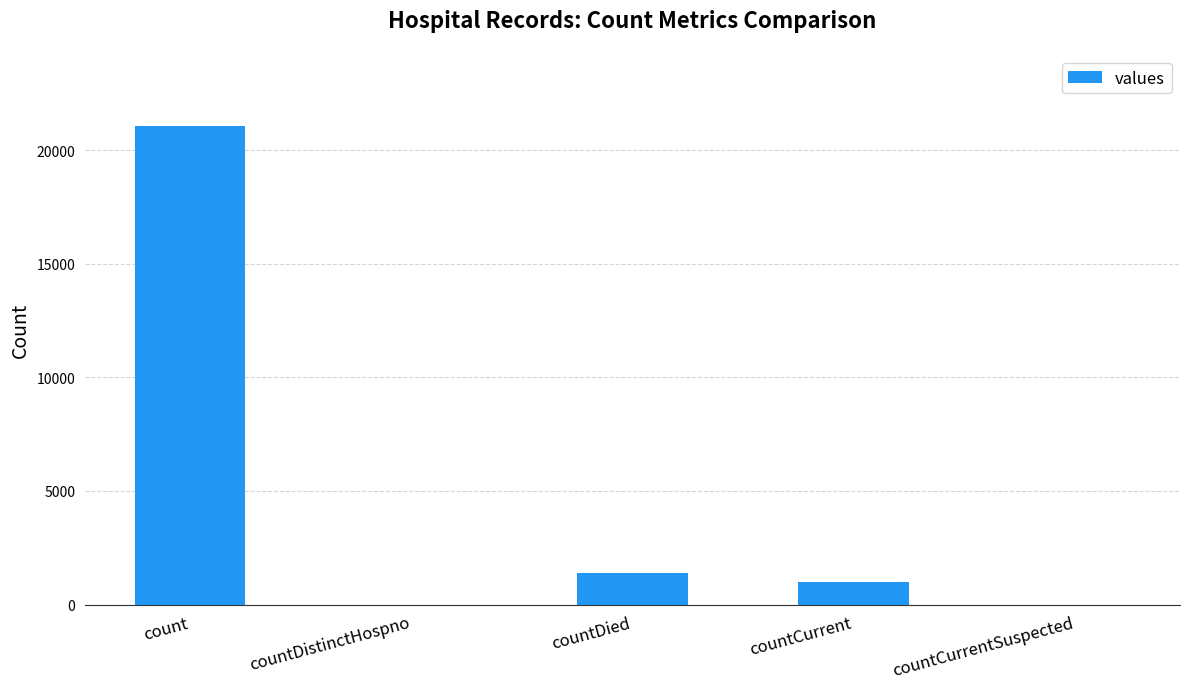

Are the bars grouped side by side (vs. stacked)?

No